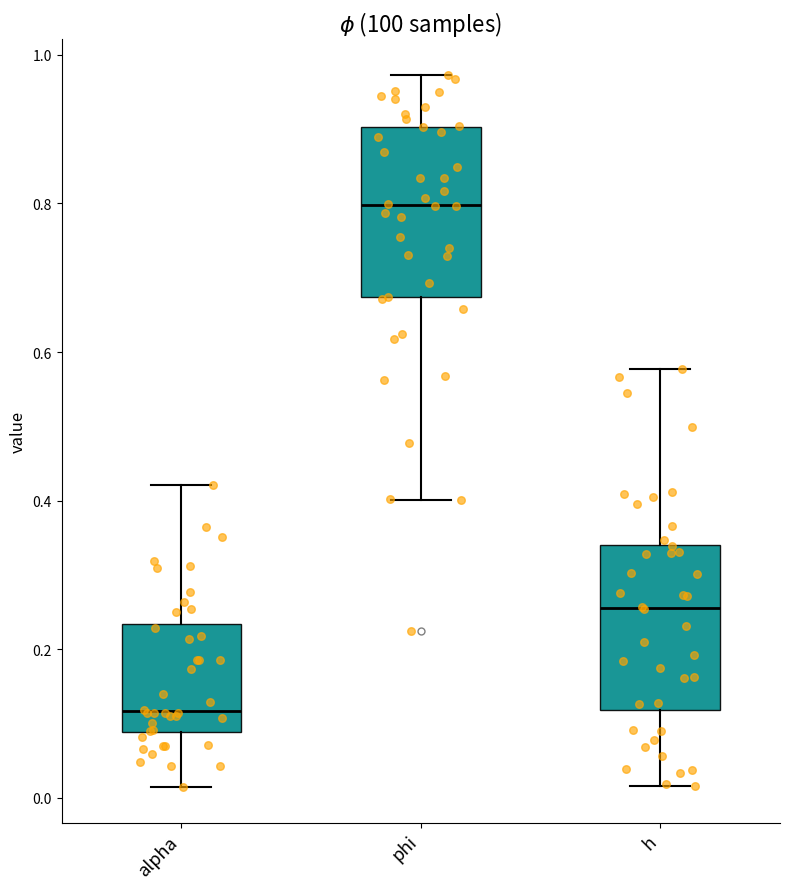

Which box has the lowest median line?

alpha